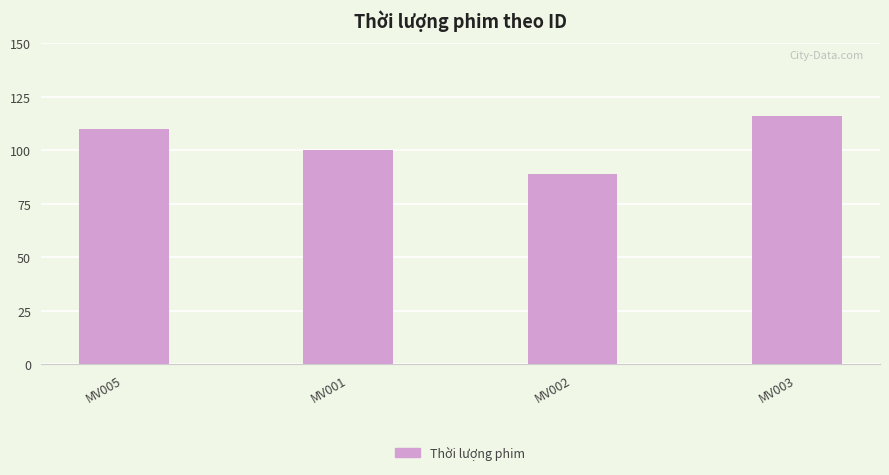

Read the value at MV005, to the nearest 10.

110